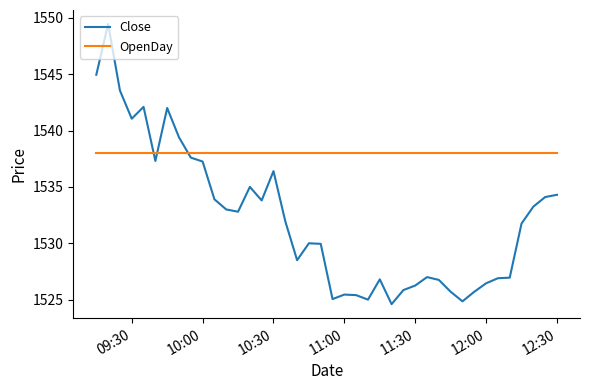

Rank the series by their maximum value, from lowest to highest.

OpenDay, Close